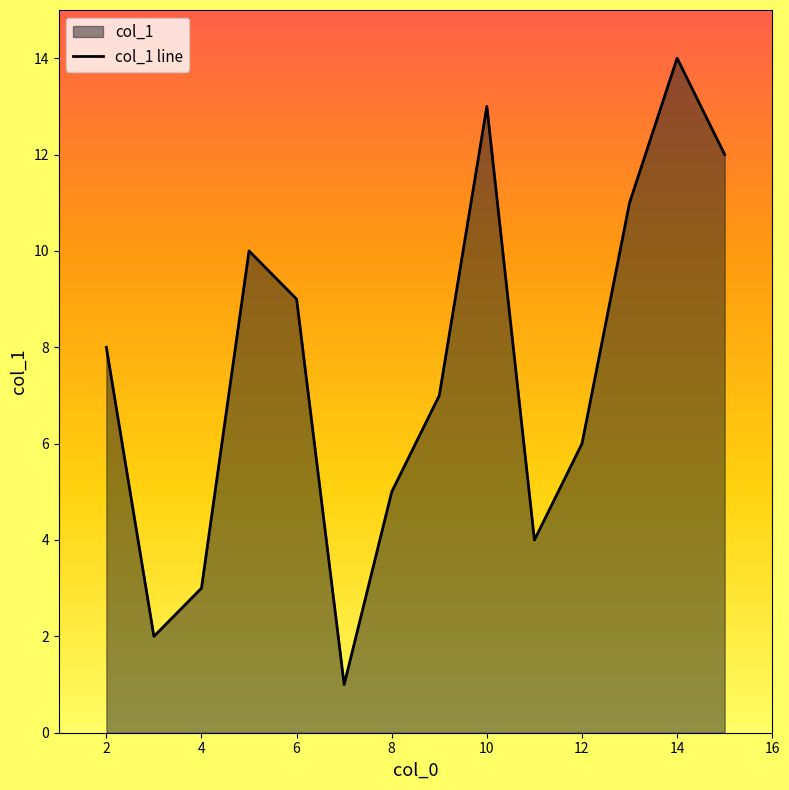

What is the smallest value displayed?

1